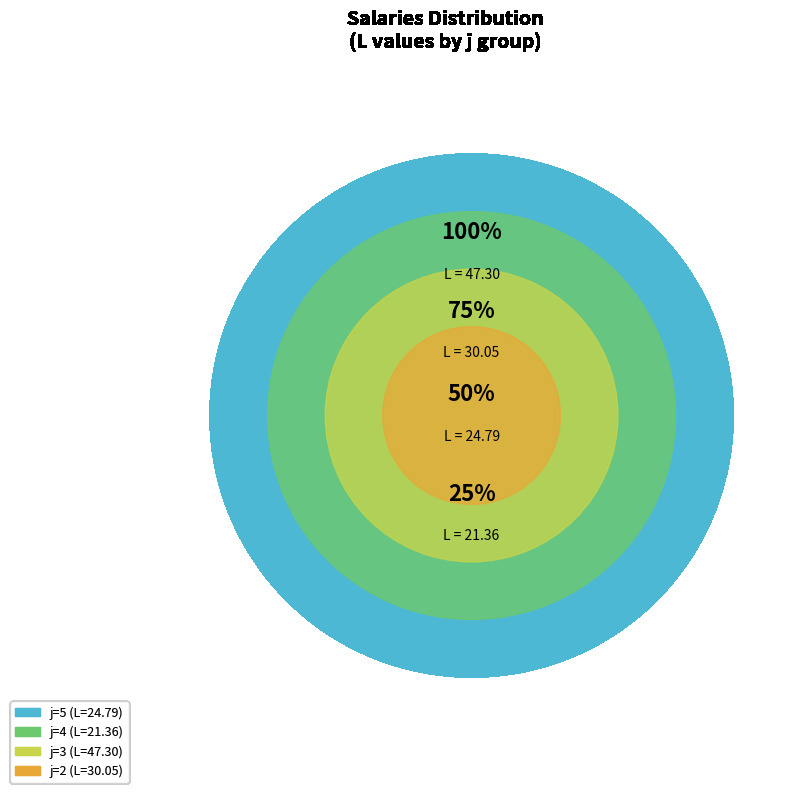

Is the sum of j=1 and j=2 greater than half?

No